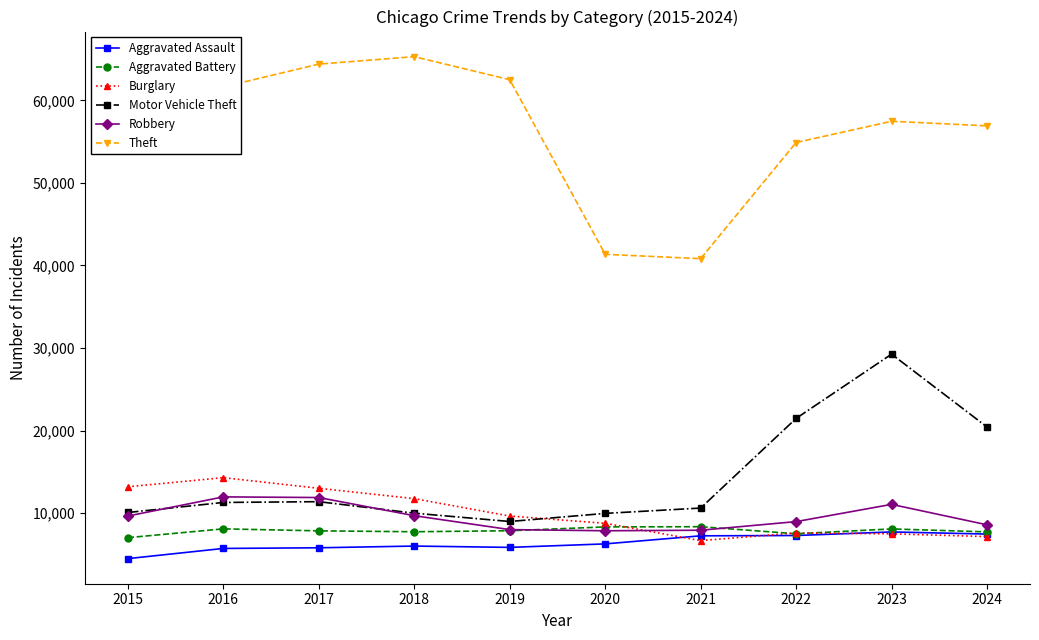

True or false: Burglary and Motor Vehicle Theft cross at least once.

True